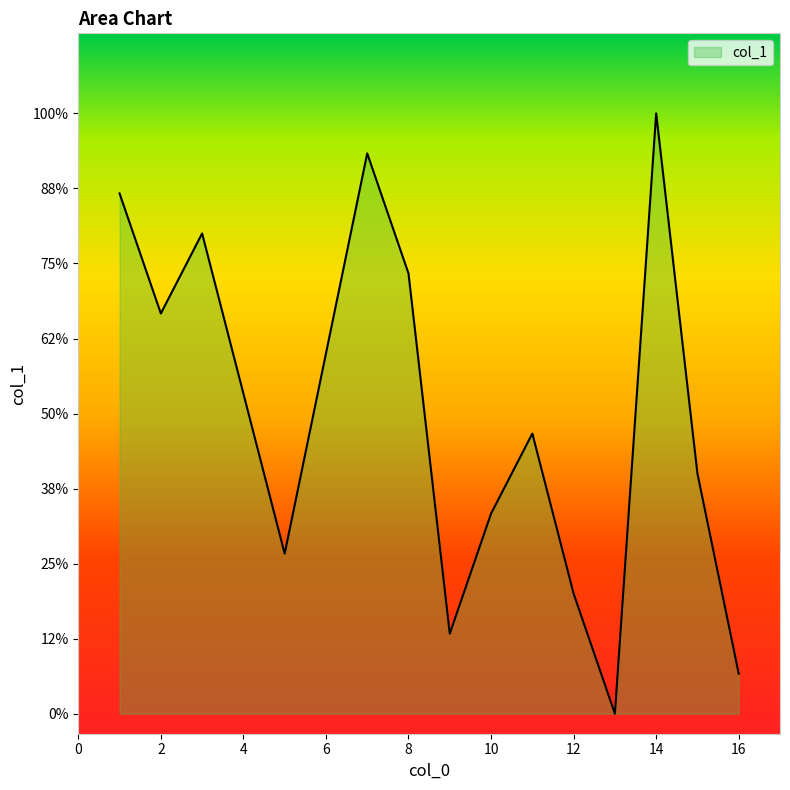

Does the chart have visible grid lines?

No